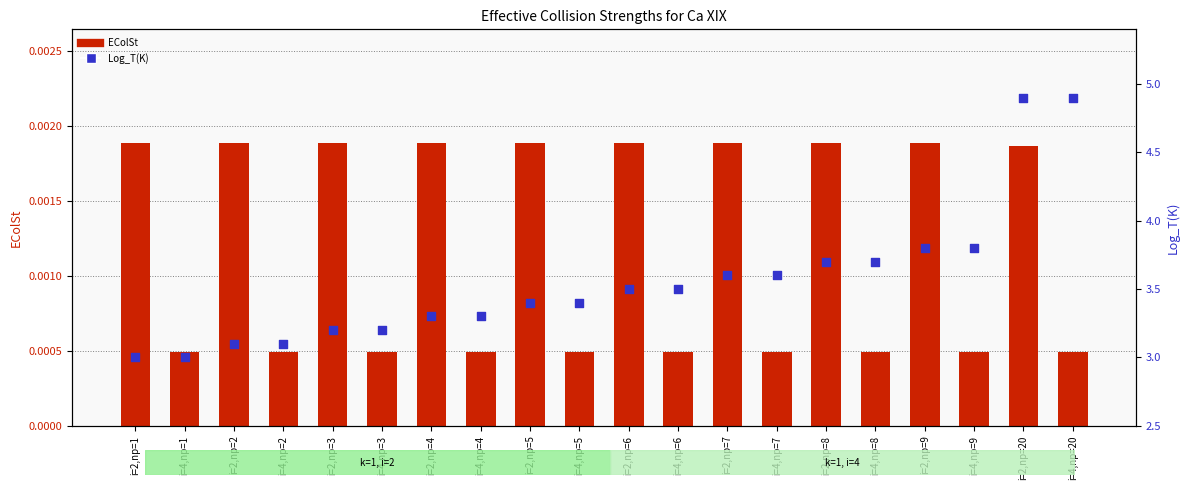

What is the total value across all series at i=2,np=7?

3.6